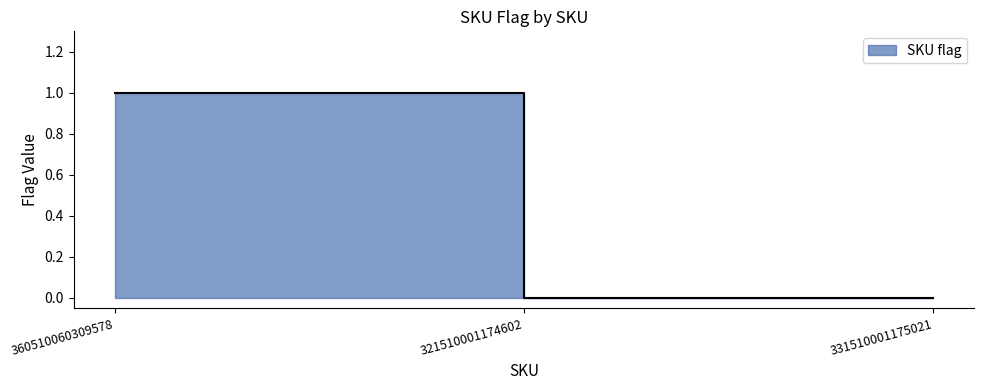

What is the change in value from 360510060309578 to 321510001174602?

-1